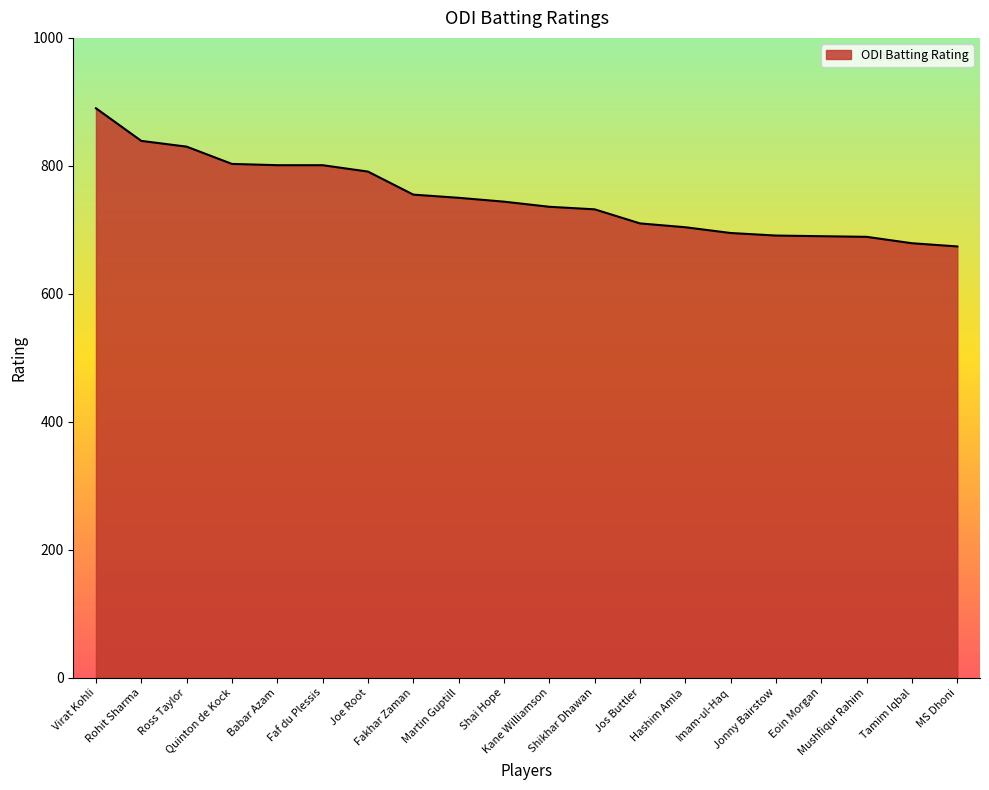

At which label does the data first exceed 744?

Virat Kohli